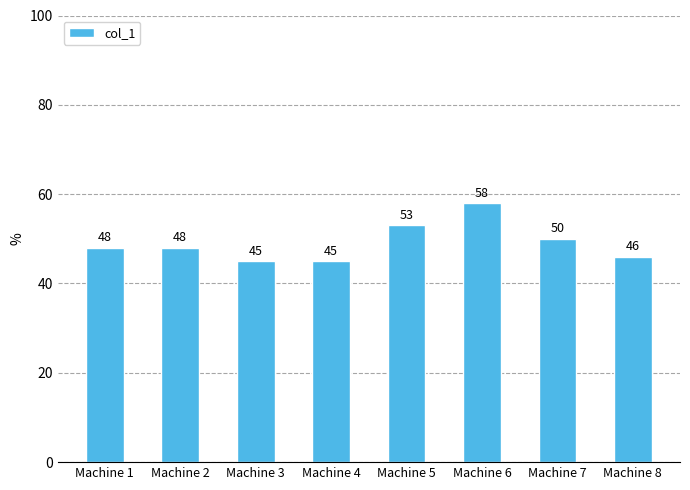

The chart shows a value of 16 at Machine 2. True or false?

False